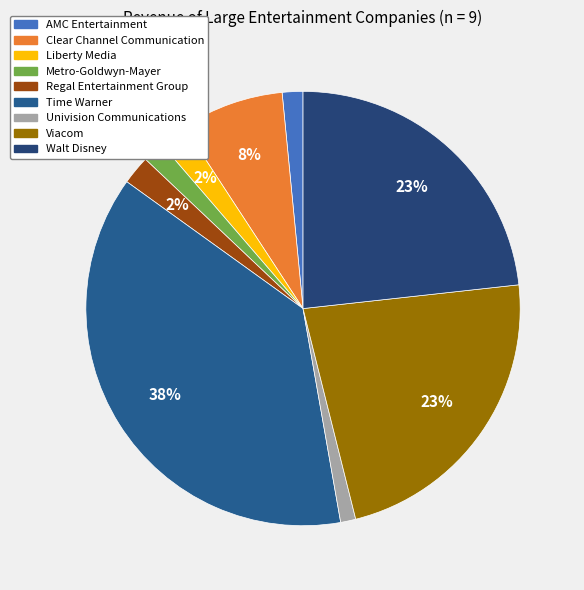

To the nearest percent, what is the difference between the largest and smallest slice percentages?

37%